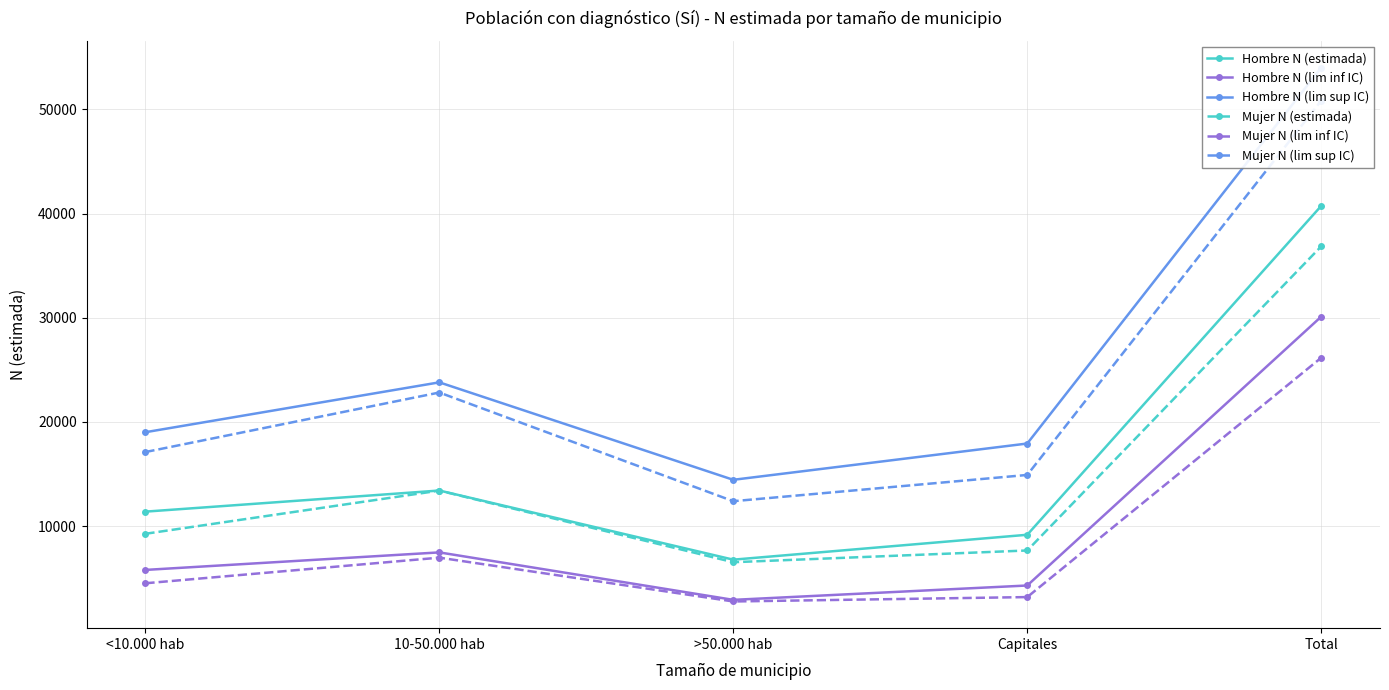

What position from the left is Capitales?

4